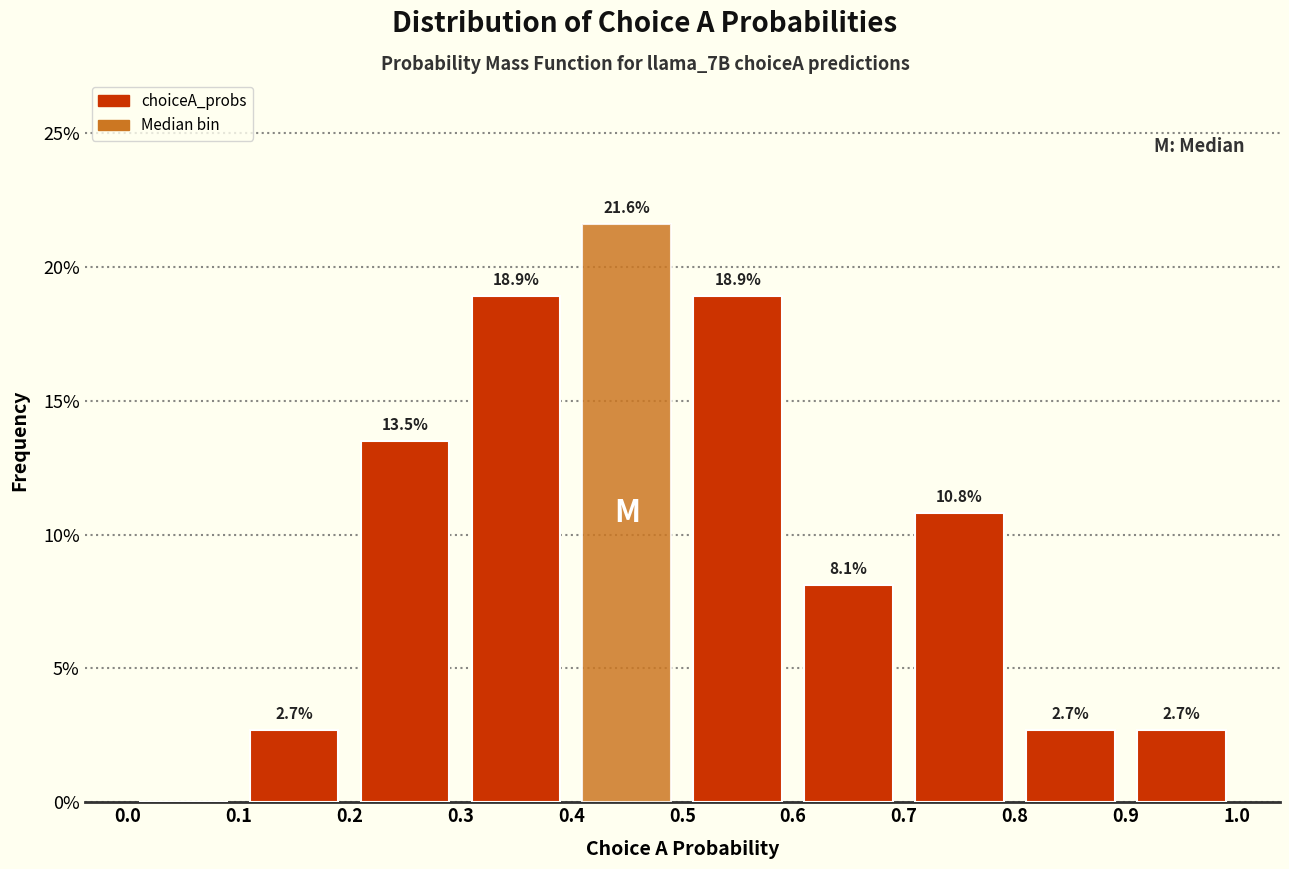

Which range on the x-axis has the tallest bar?

0.4 to 0.5